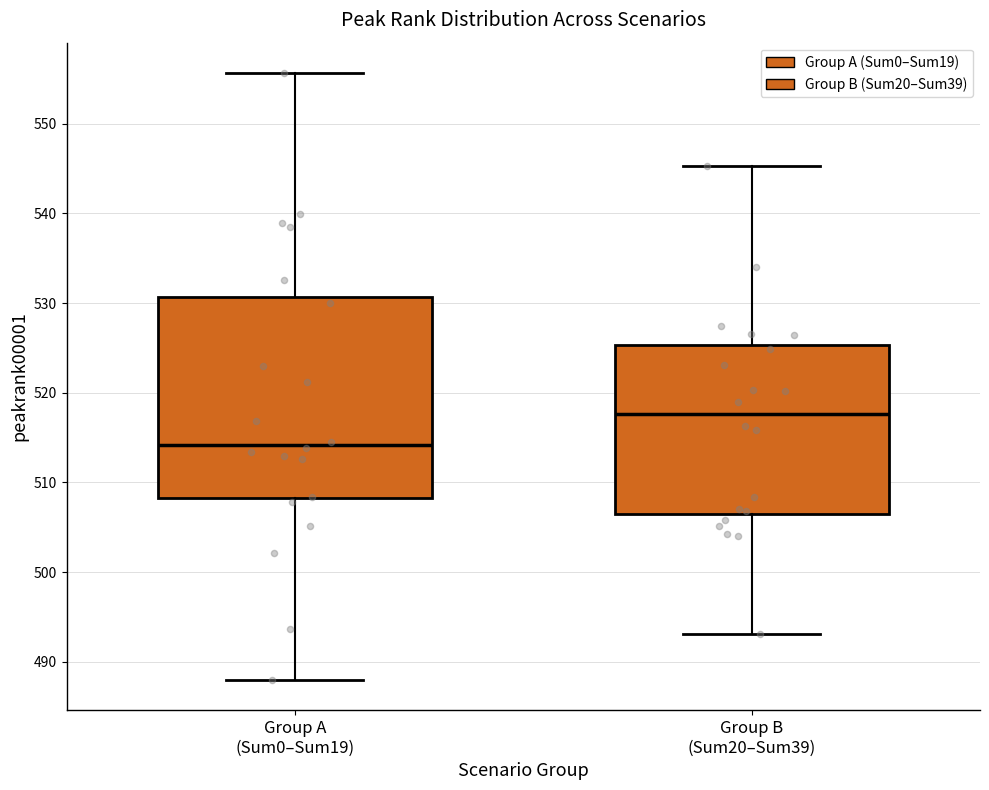

Reading left to right, read every box against the y-axis: the position of its median line, the range the box covers, and the ends of its whiskers. The values are not printed on the chart, so give them approximately, as read against the axis.

Group A (Sum0–Sum19): median 514, box 508 to 531, whiskers 488 to 556
Group B (Sum20–Sum39): median 518, box 507 to 525, whiskers 493 to 545